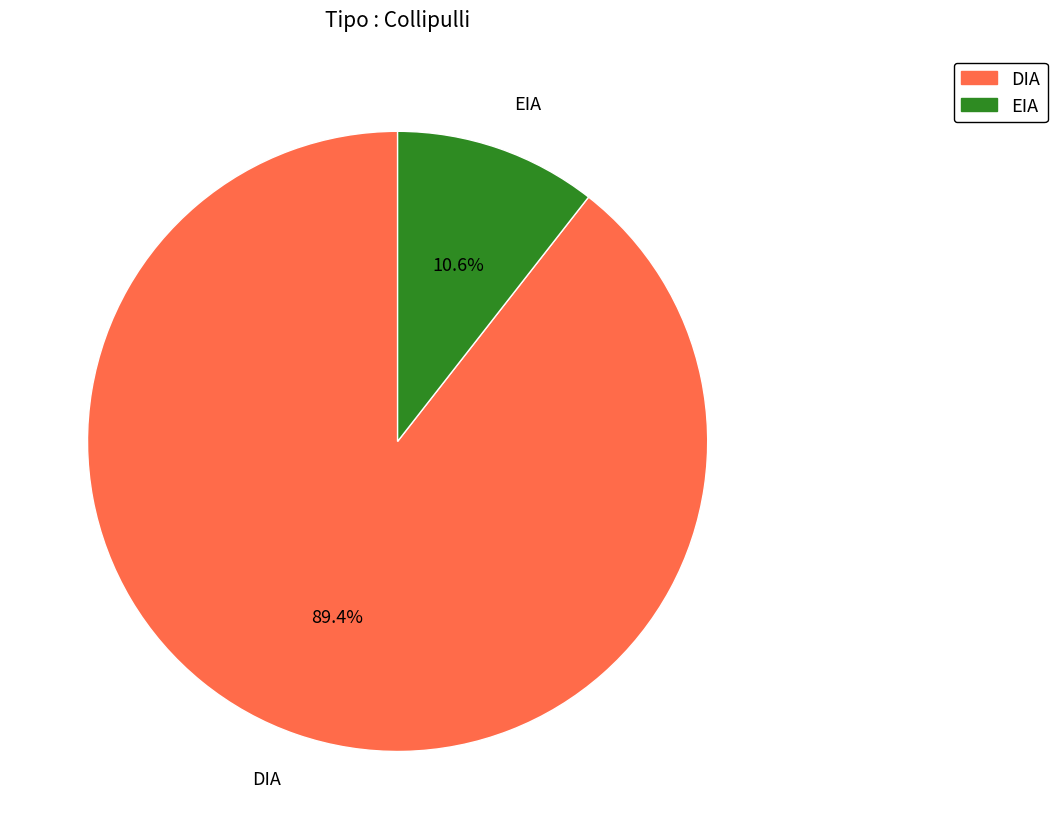

Is EIA the majority of the pie?

No